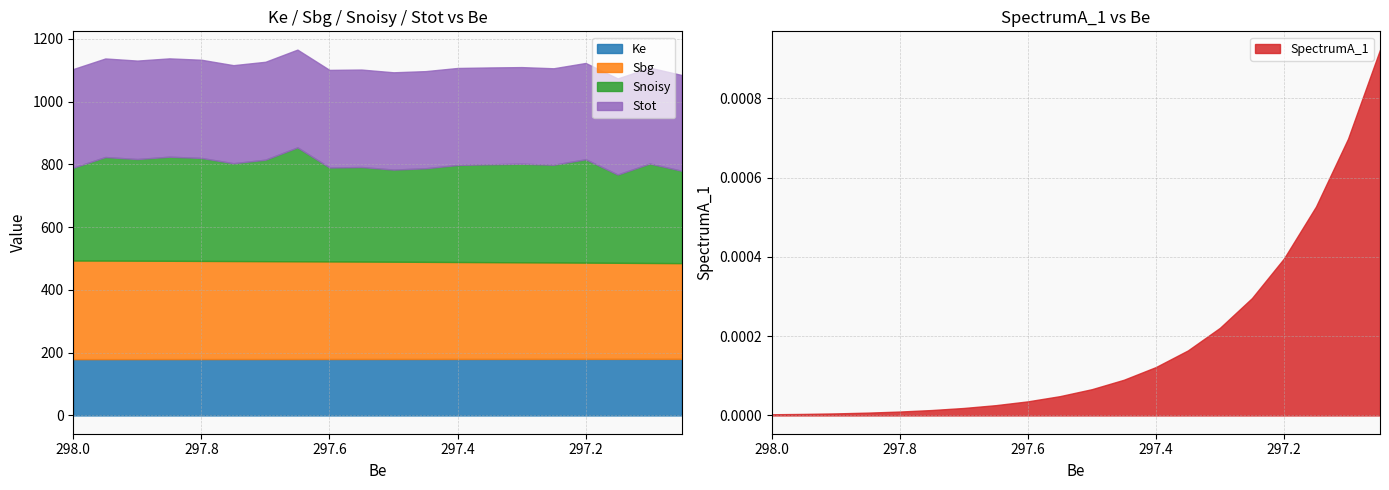

Which series has the largest total across all categories?

Snoisy